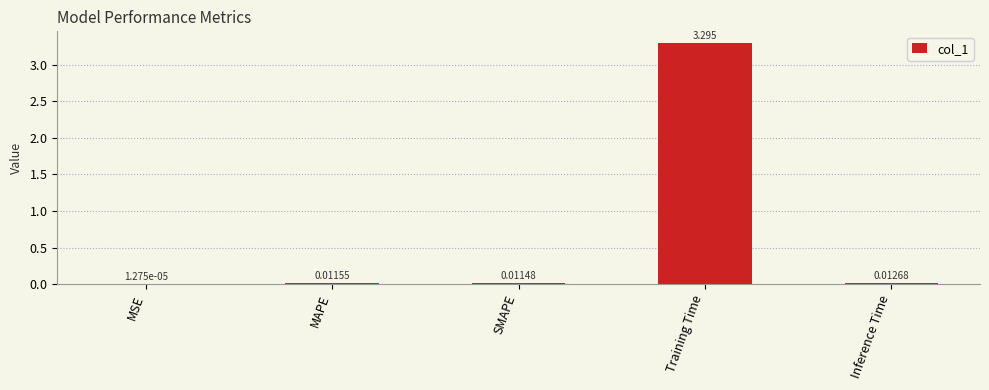

Between Inference Time and MSE, which is larger?

Inference Time